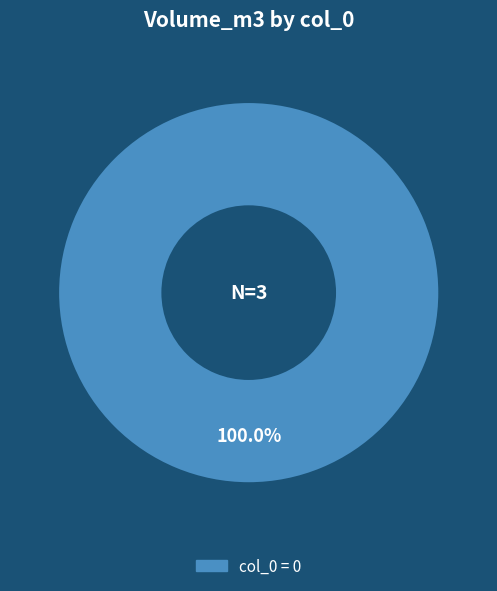

Is there any slice that represents more than half of the pie?

Yes